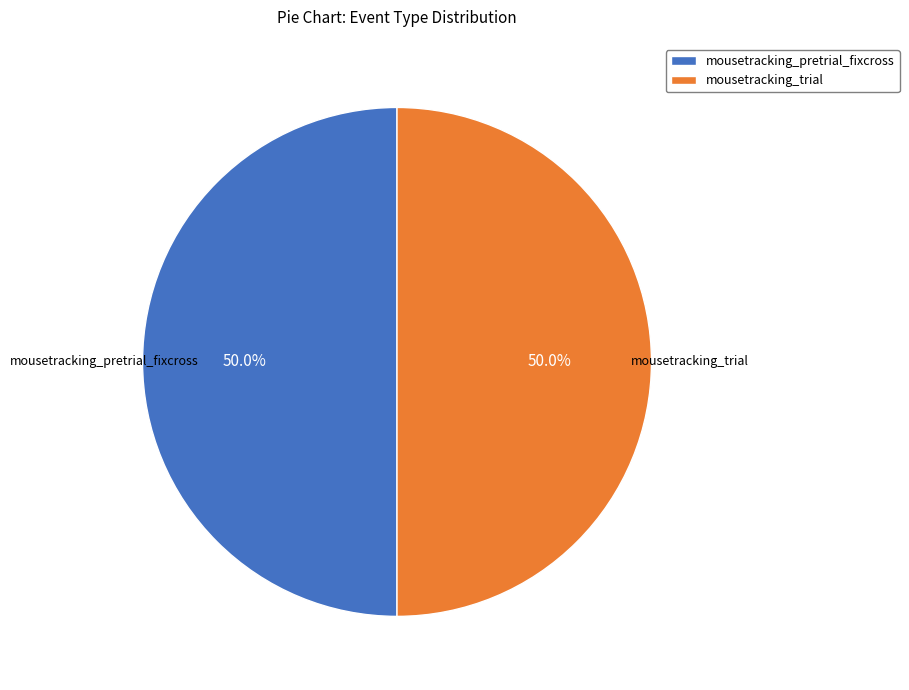

Approximately how many times larger is the value at mousetracking_trial compared to mousetracking_pretrial_fixcross?

1.0